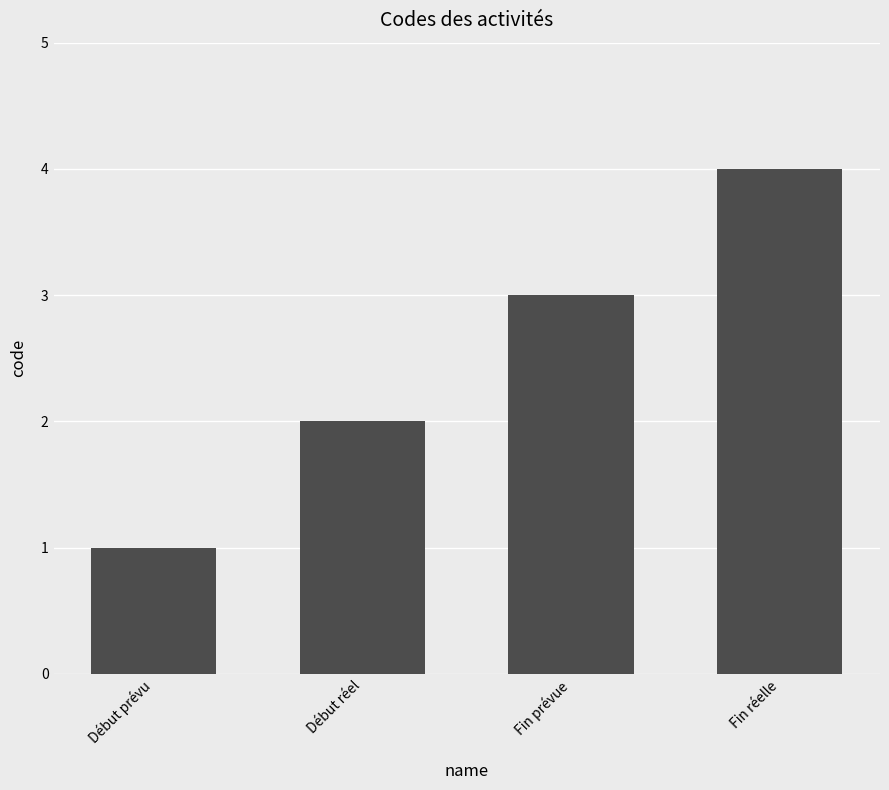

What position from the left is Fin réelle?

4